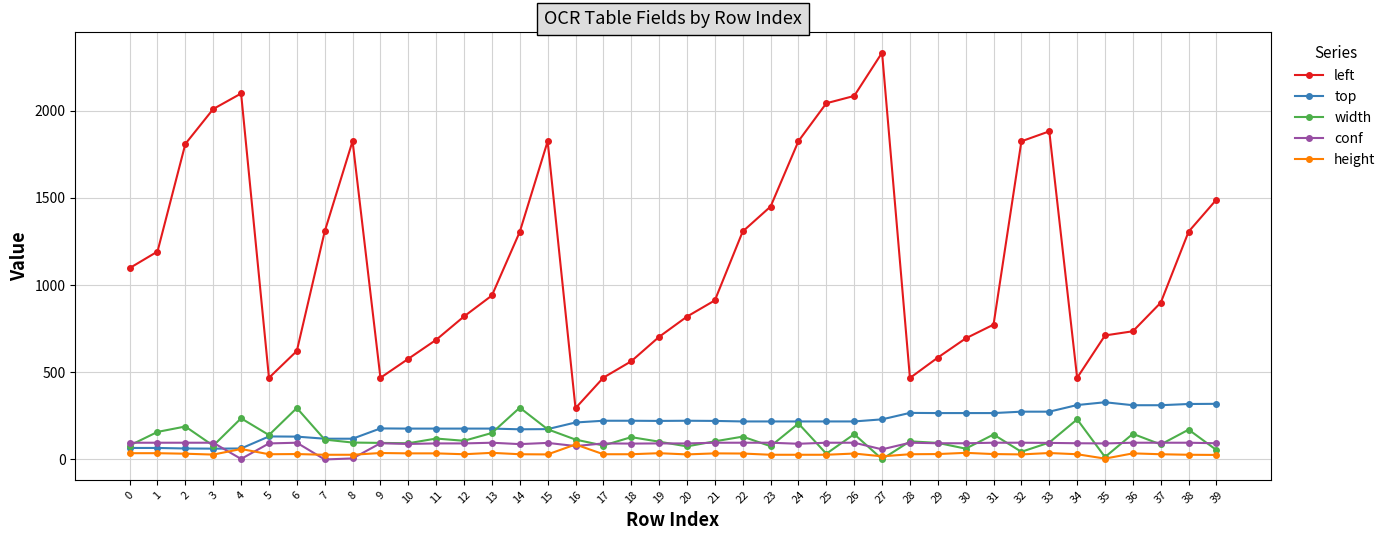

True or false: left has more than 2 points higher than both neighbors.

True